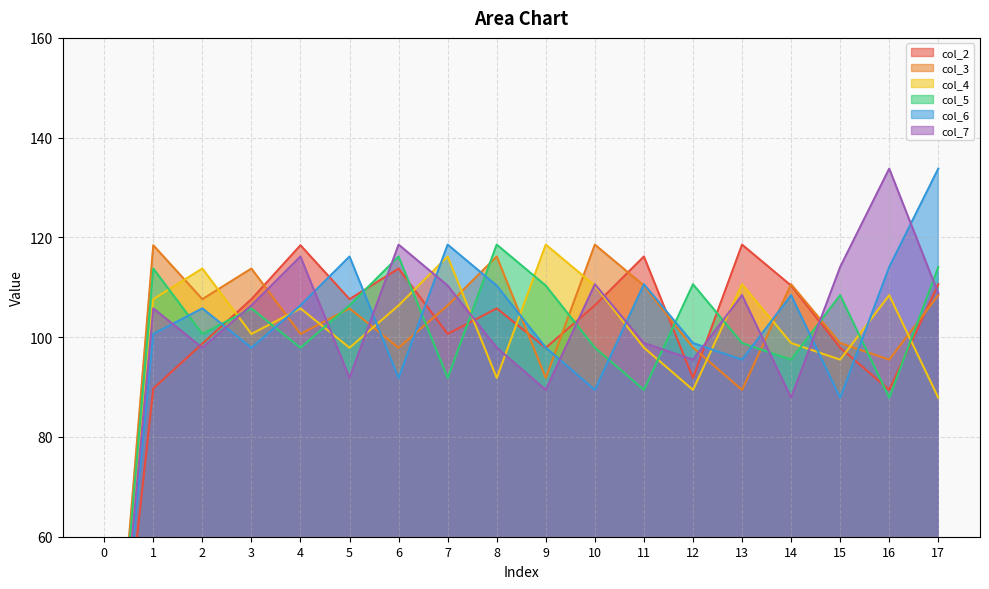

What is the total value across all series at 8?

640.6